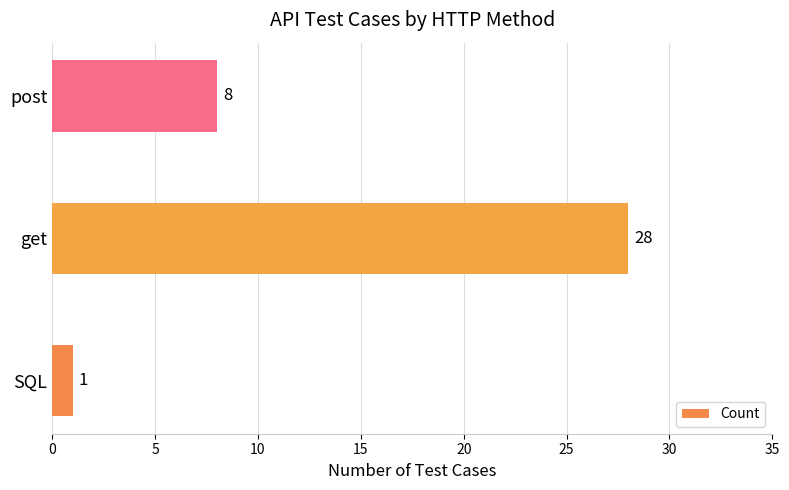

Count the values in the range 1 to 28.

3